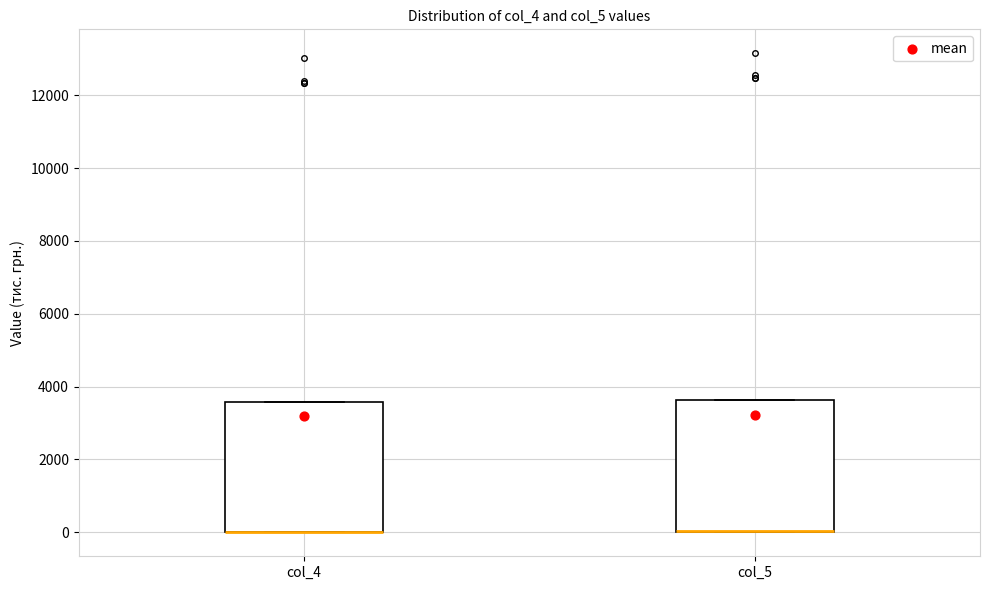

Reading left to right, transcribe this box plot: for each box, give where its median line is, the range the box spans, and where its two whiskers end, as read against the y-axis. The values are not printed on the chart, so give them approximately, as read against the axis.

col_4: median 0 (drawn on the box's lower edge), box 0 to 3600, whiskers 0 to 3600
col_5: median 0 (drawn on the box's lower edge), box 0 to 3600, whiskers 0 to 3600